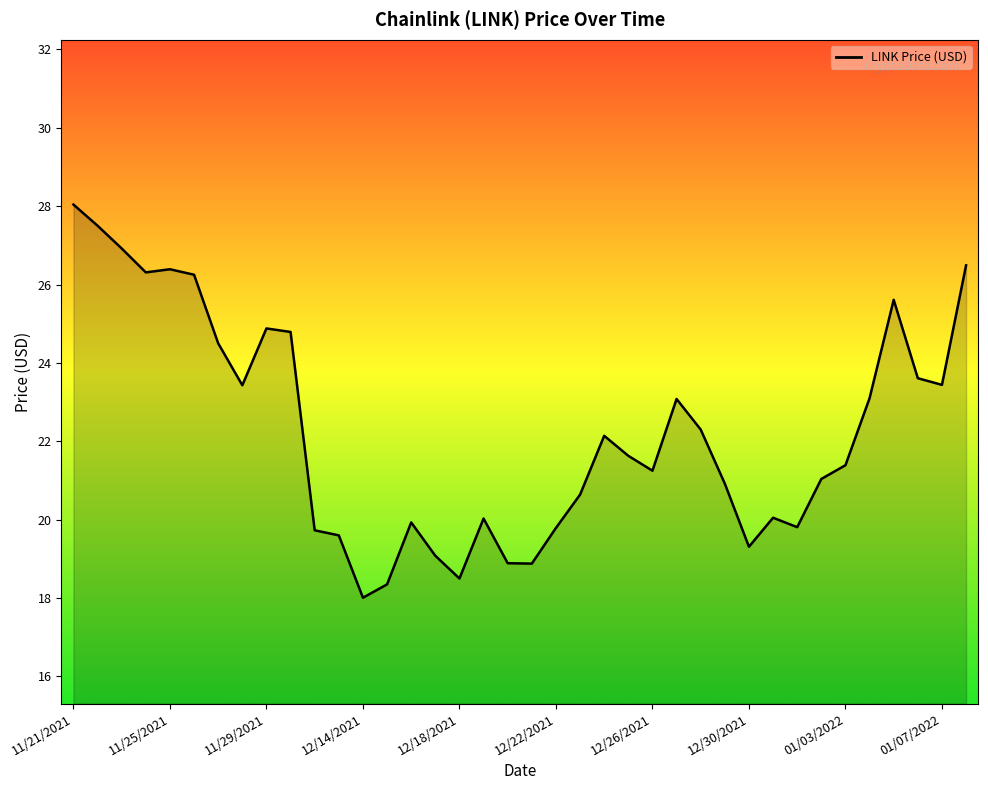

What is the greatest value displayed?

28.0